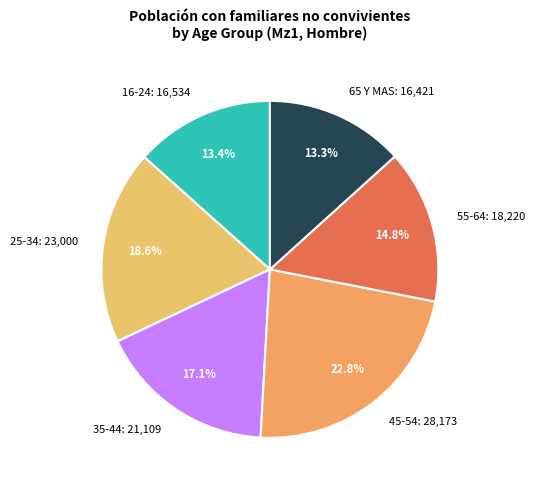

True or false: 65 Y MAS accounts for 13% of the total.

True